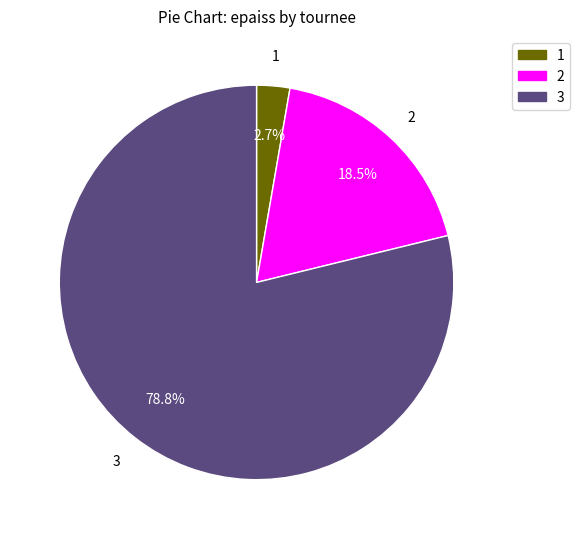

Does any single category account for the majority?

Yes